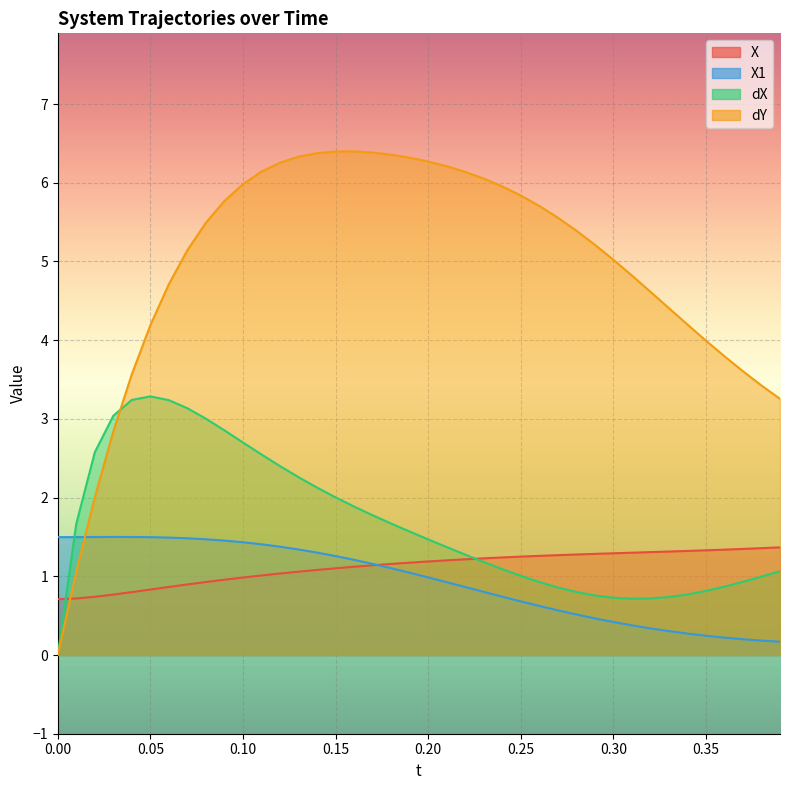

Is it true that X1 equals 0.7 at 0.25?

True